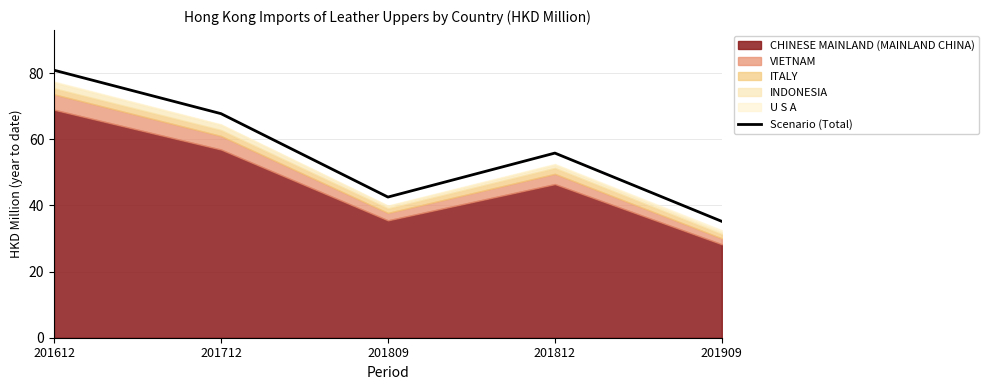

Does the chart have visible grid lines?

Yes